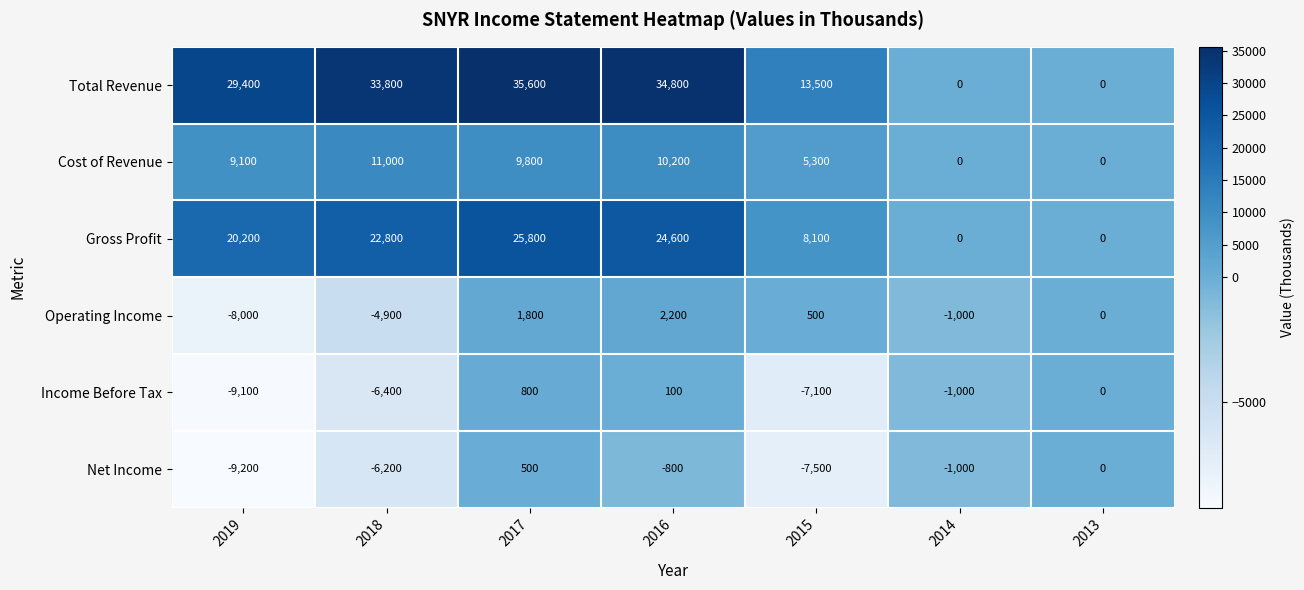

Count the number of data series in this chart.

6